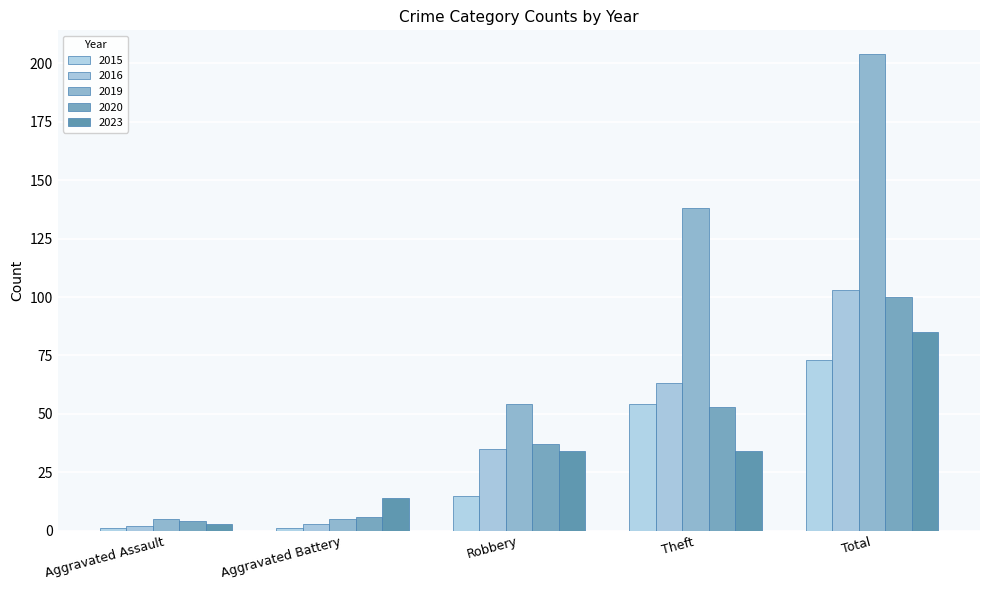

At which label is 2016 closest to 52?

Theft